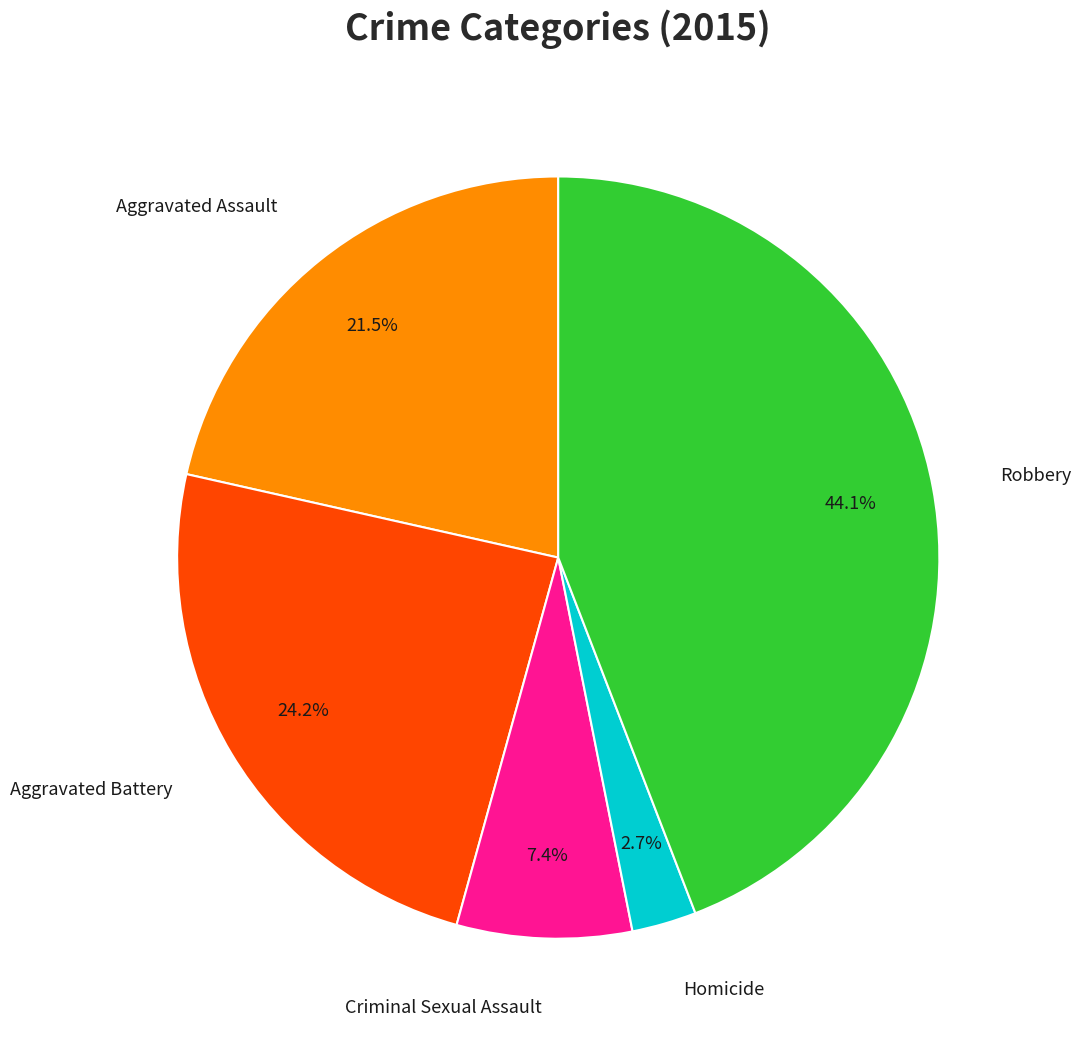

Do Homicide and Robbery together represent more than half of the pie?

No